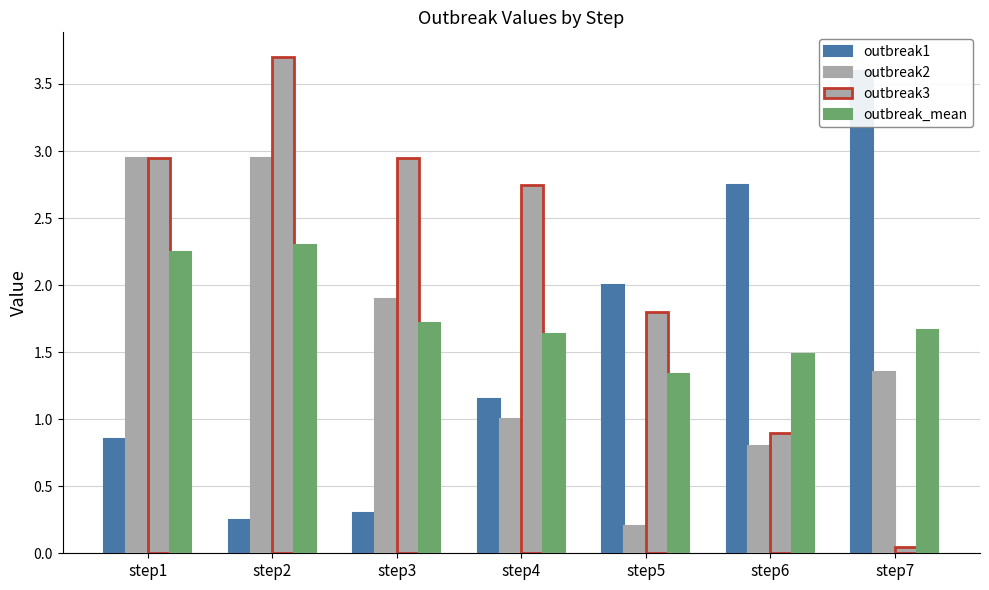

What is the value of the outbreak2 bar at the 2nd from the left?

3.0